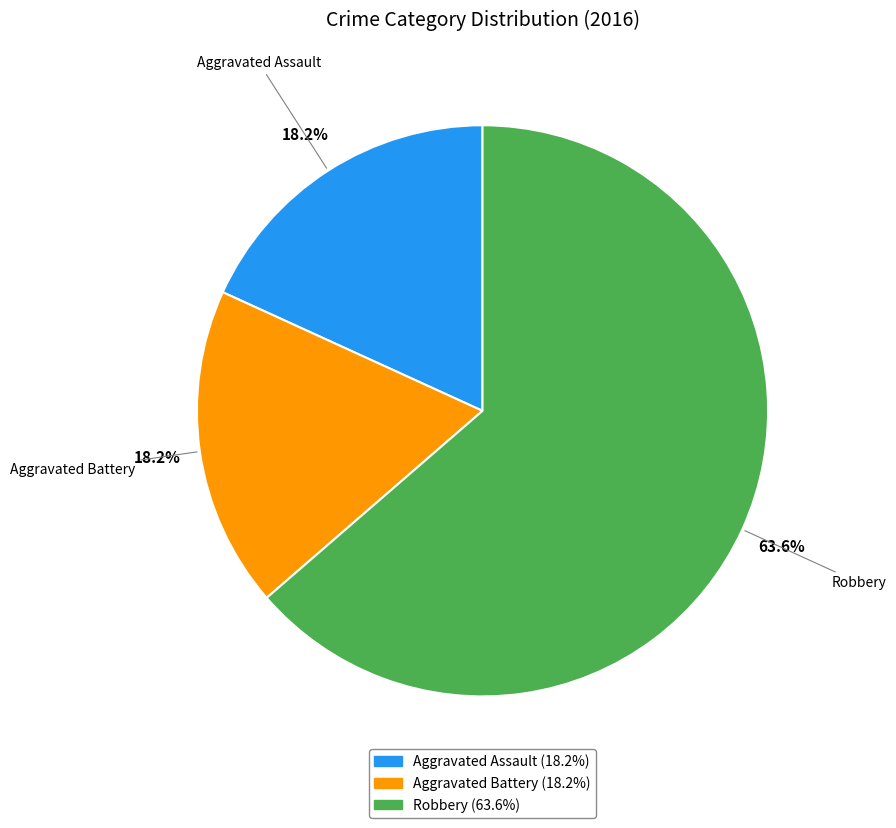

To the nearest percent, what is the combined percentage of Aggravated Assault and Aggravated Battery?

36%